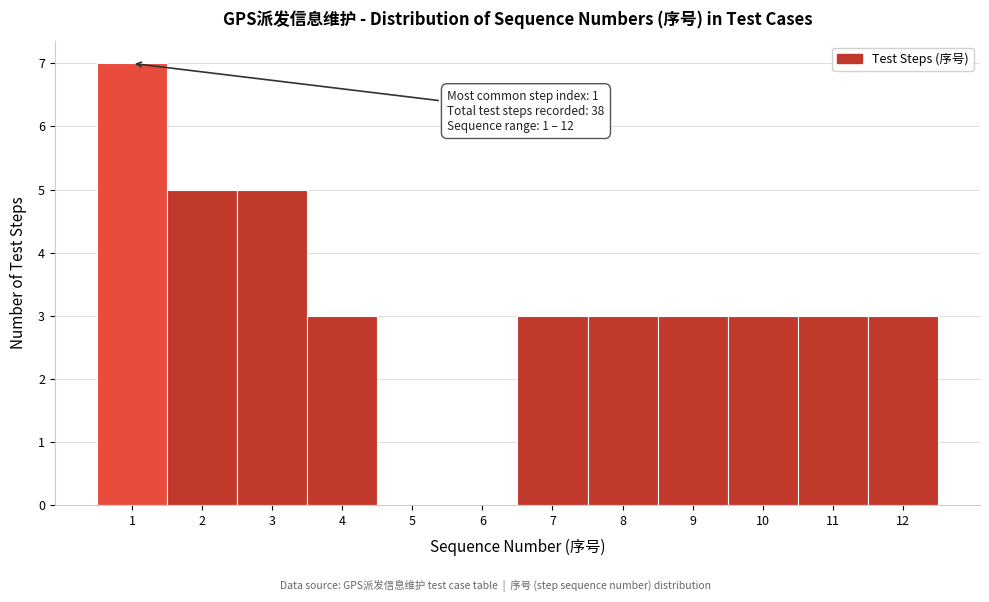

Which range on the x-axis has the tallest bar?

0.5 to 1.5